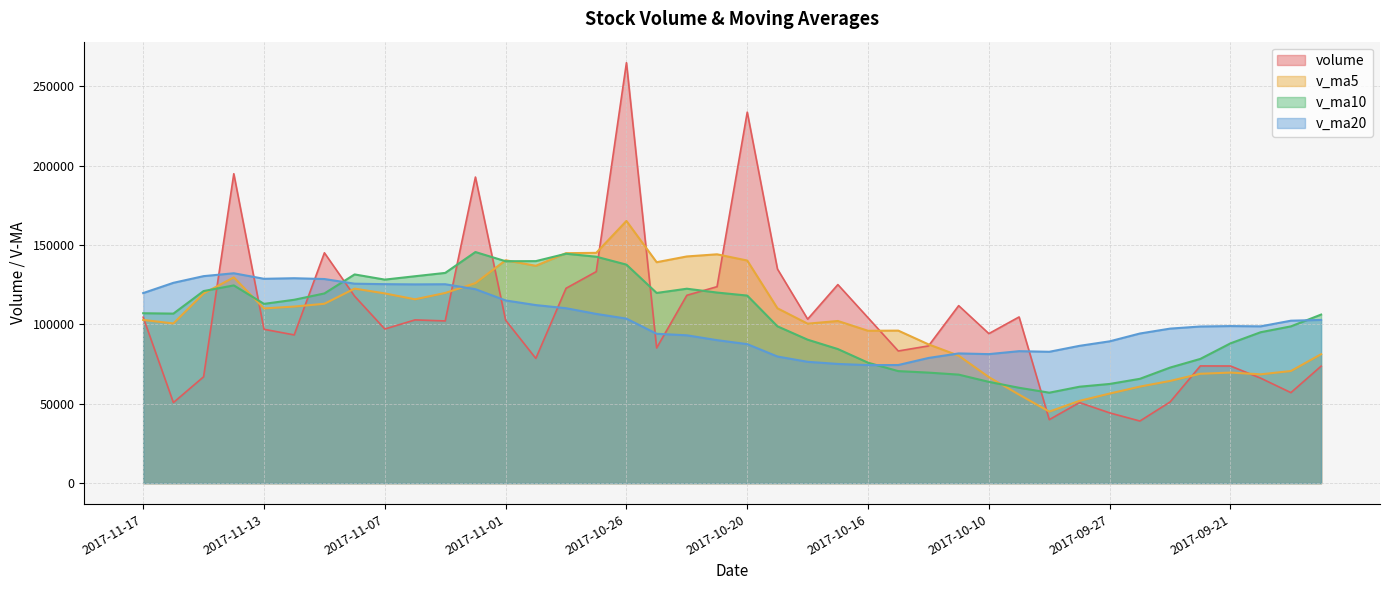

What is the highest value of the v_ma20 series?

132247.0